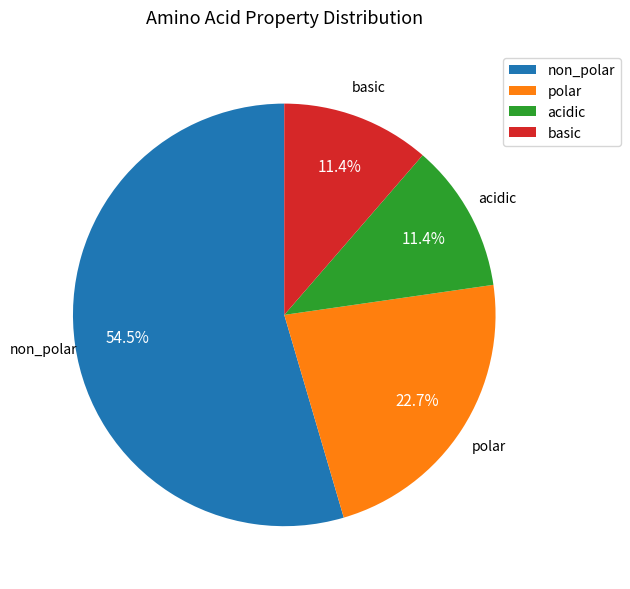

How many slices are in this pie chart?

4